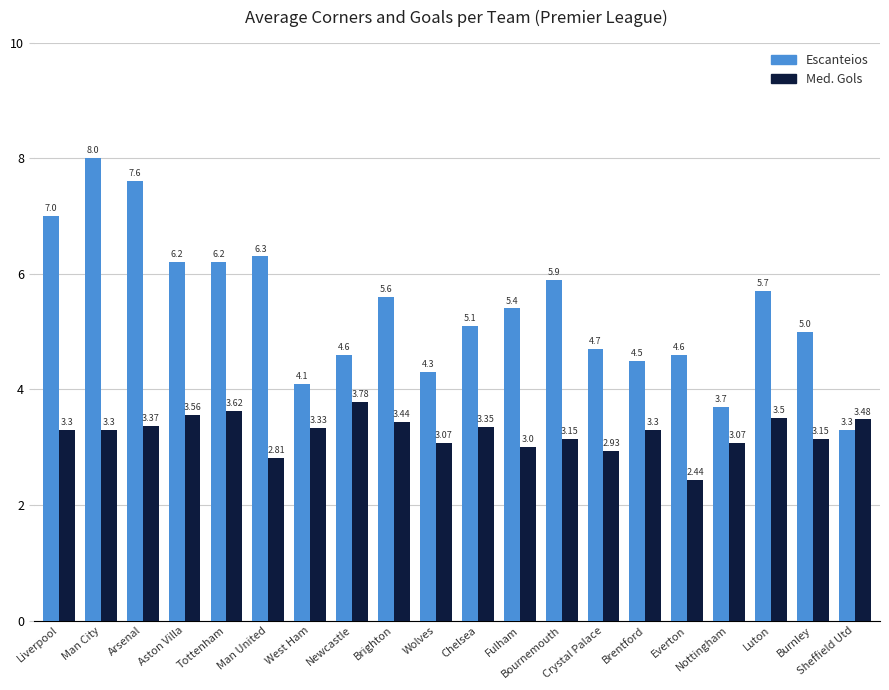

Are the bars grouped side by side (vs. stacked)?

Yes